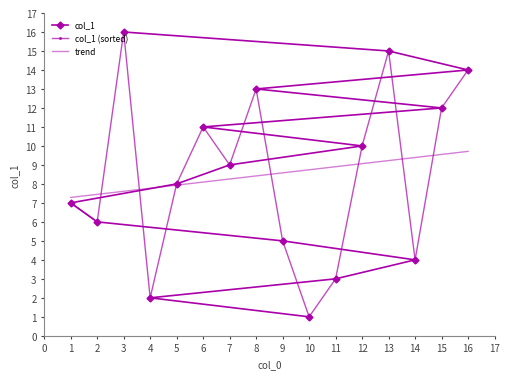

Count the number of values greater than 9.

7